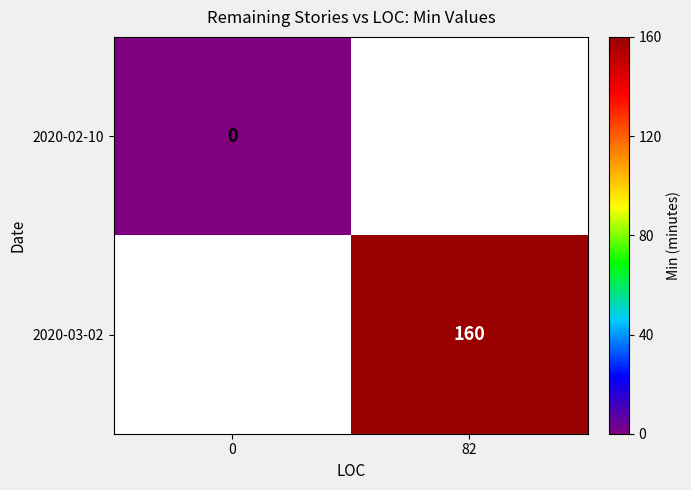

Count the number of categories in the chart.

2